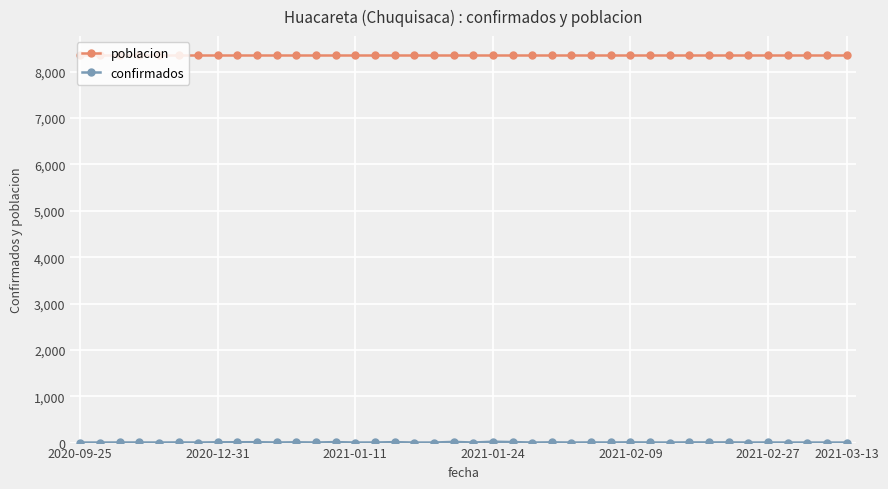

Which series has the largest total across all categories?

poblacion